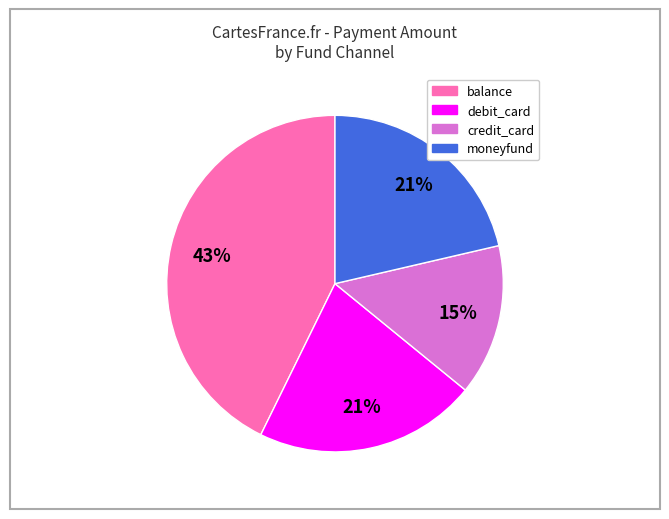

How many segments does this pie chart have?

4